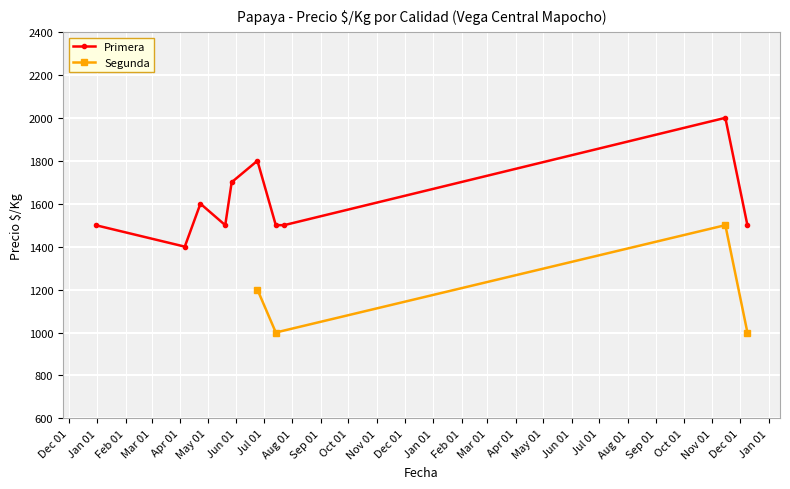

What is the value of the Segunda point at the 1st from the left?

1200